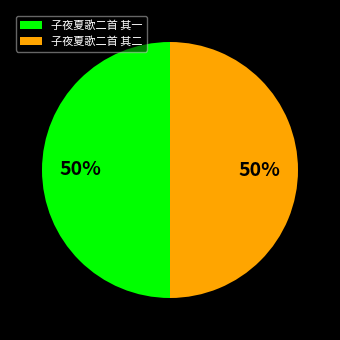

Do 子夜夏歌二首 其一 and 子夜夏歌二首 其二 together represent more than half of the pie?

Yes